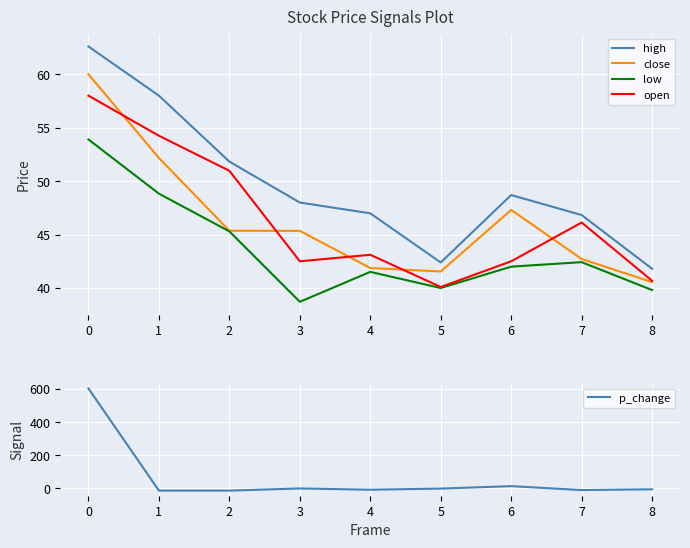

What is the sum of the open values at 1 and 6?

96.8